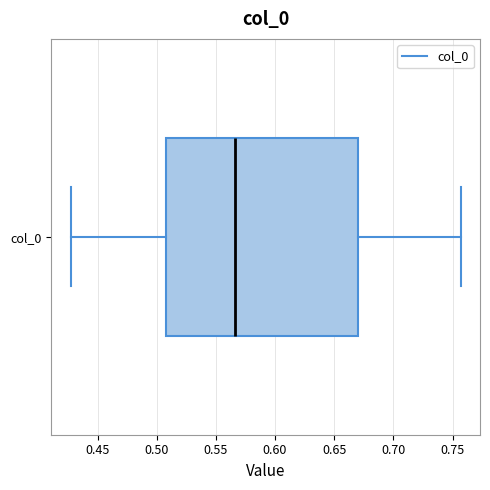

Where is the right edge of the box for col_0 on the x-axis? The values are not printed on the chart, so give them approximately, as read against the axis.

0.670